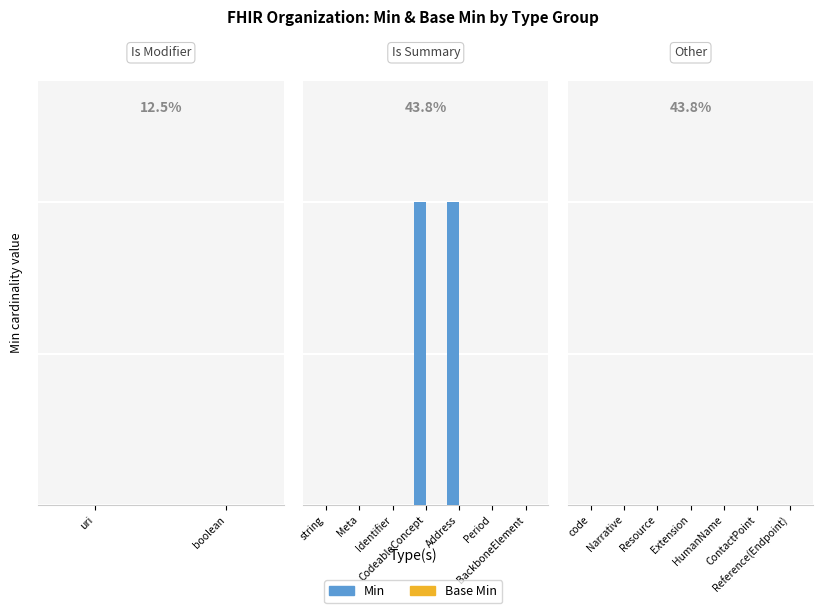

Are the bars horizontal?

No